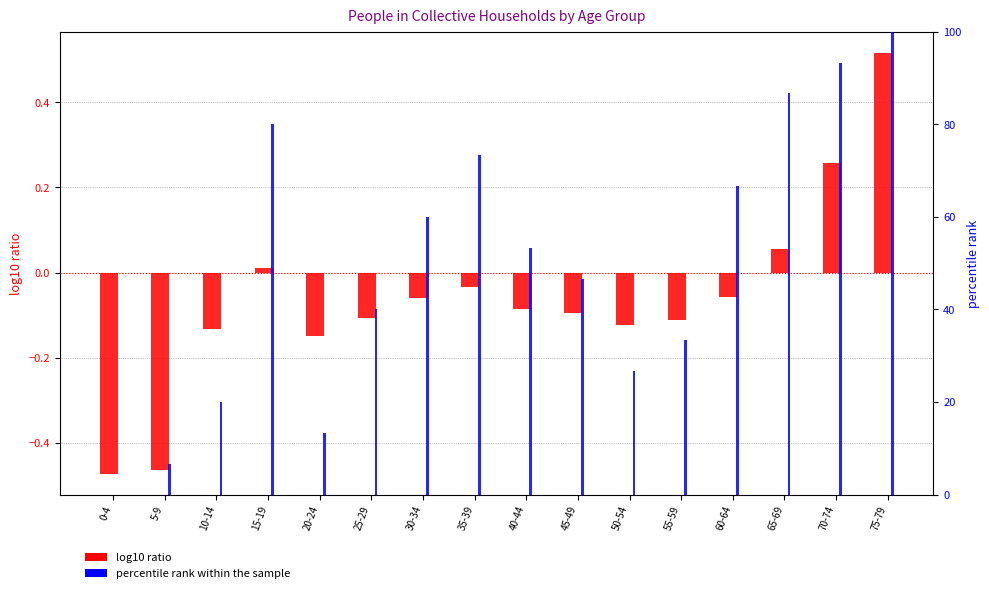

Is the value of log10 ratio at 70-74 greater than the value of percentile rank within the sample at 70-74?

No